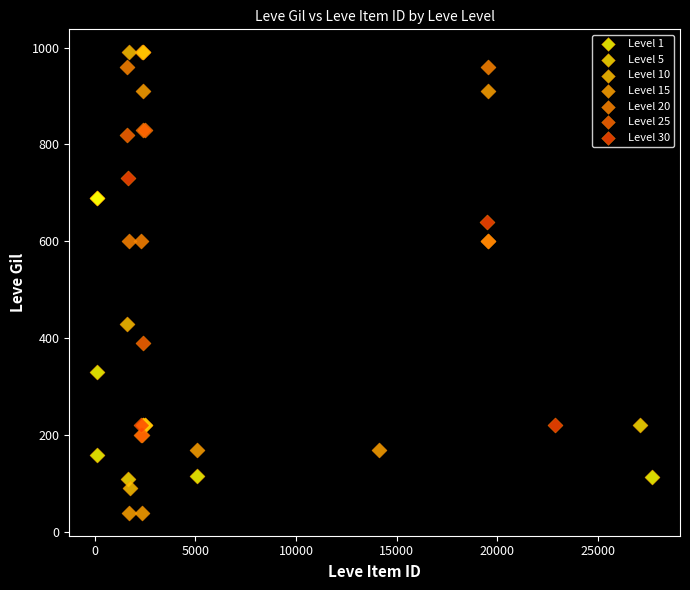

Which series reaches the minimum Y coordinate?

Level 15